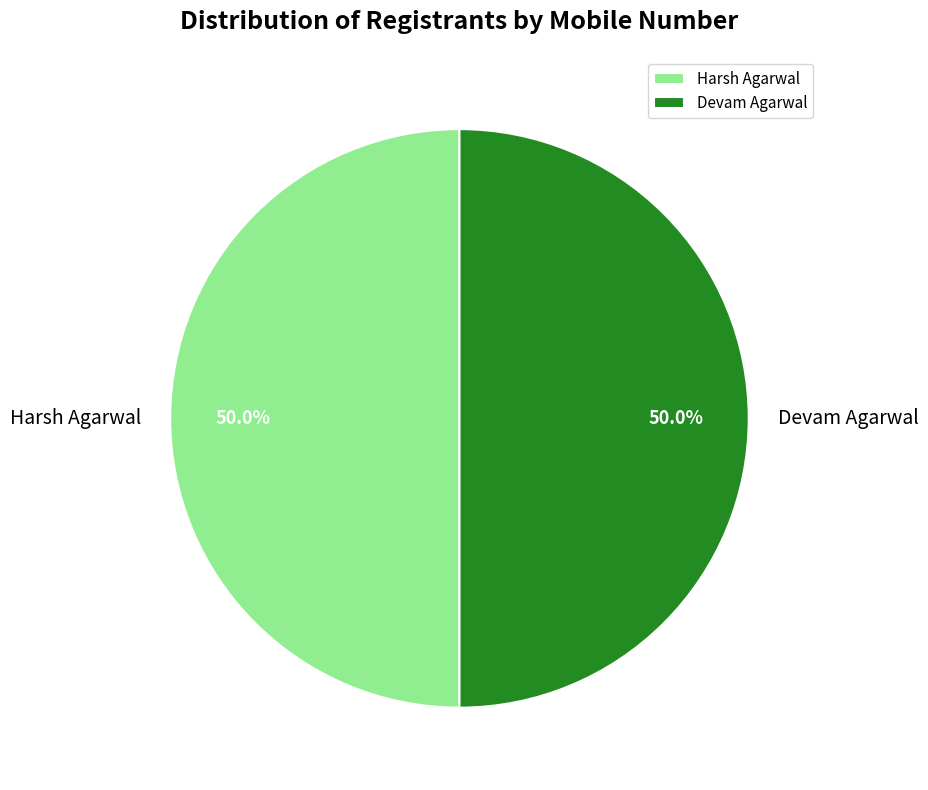

What is the ratio of the value at Harsh Agarwal to the value at Devam Agarwal?

1.0